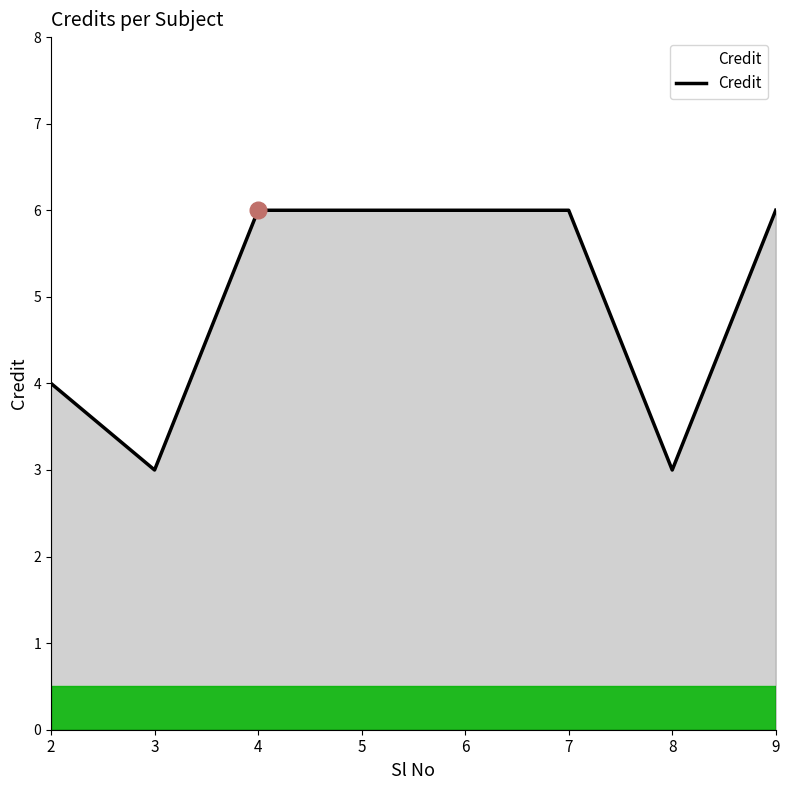

What is the sum of all values?

40